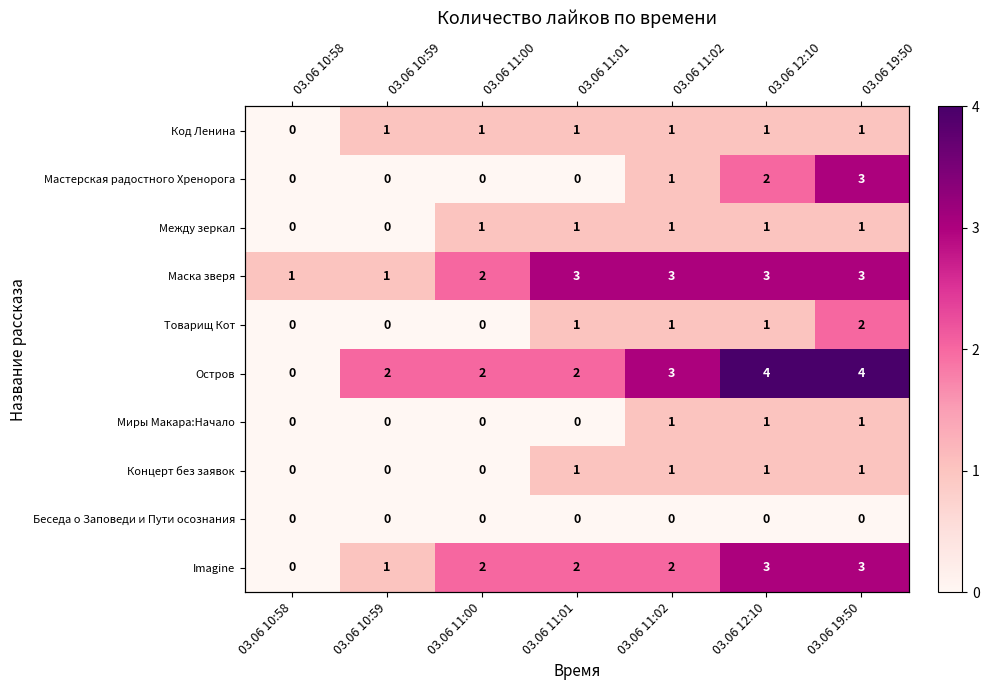

Is the value of Миры Макара:Начало at 03.06 12:10 greater than the value of Код Ленина at 03.06 19:50?

No